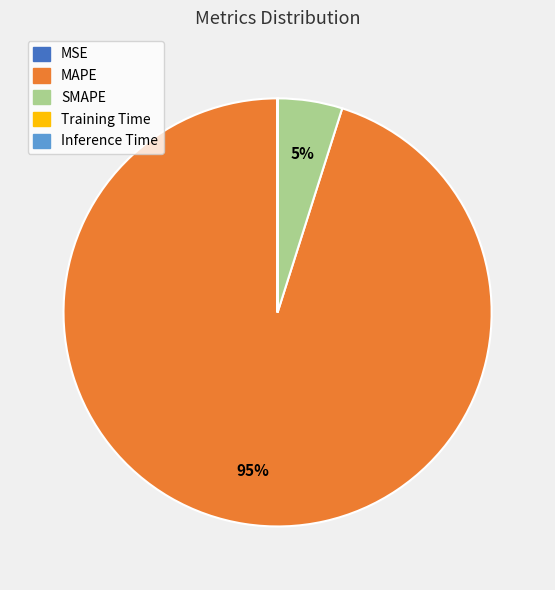

Which slice is the largest?

MAPE